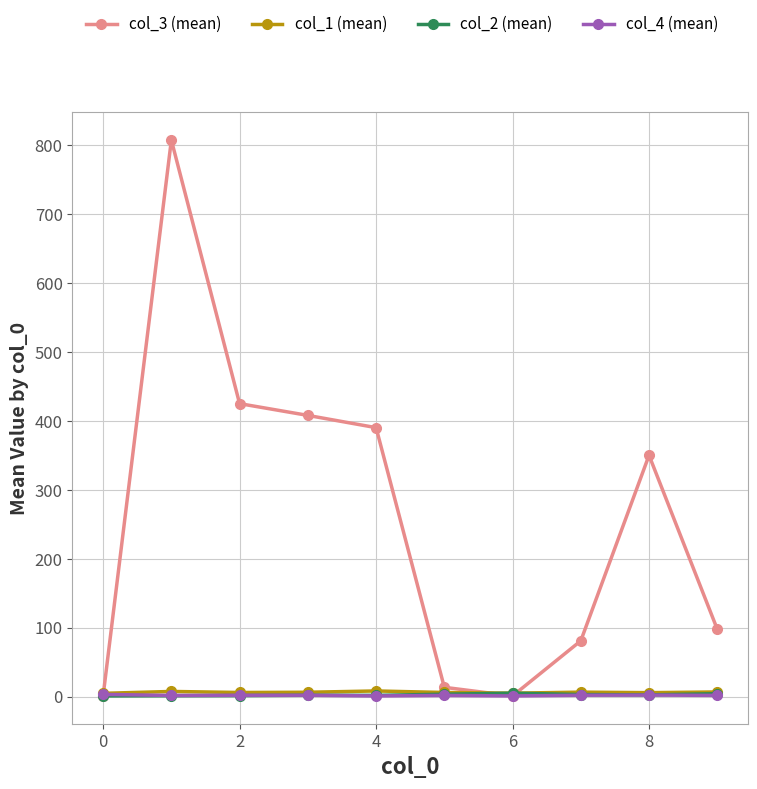

Which series has the largest total across all categories?

col_3 (mean)